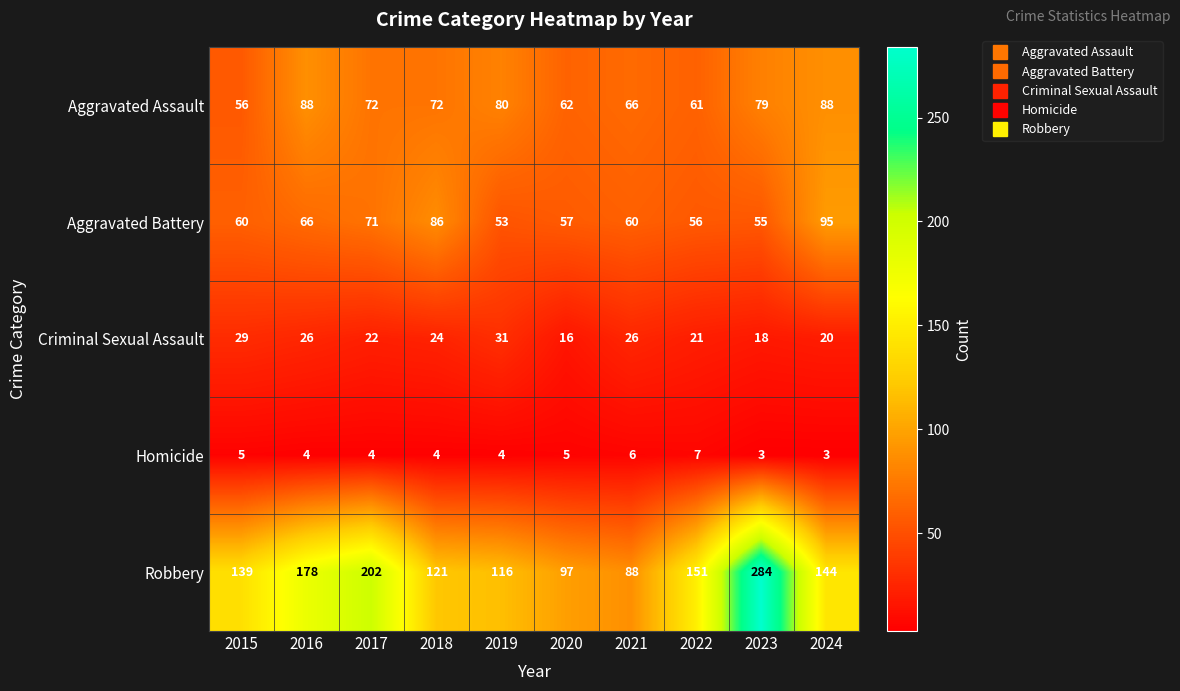

True or false: Robbery has a value of 188 at 2015.

False